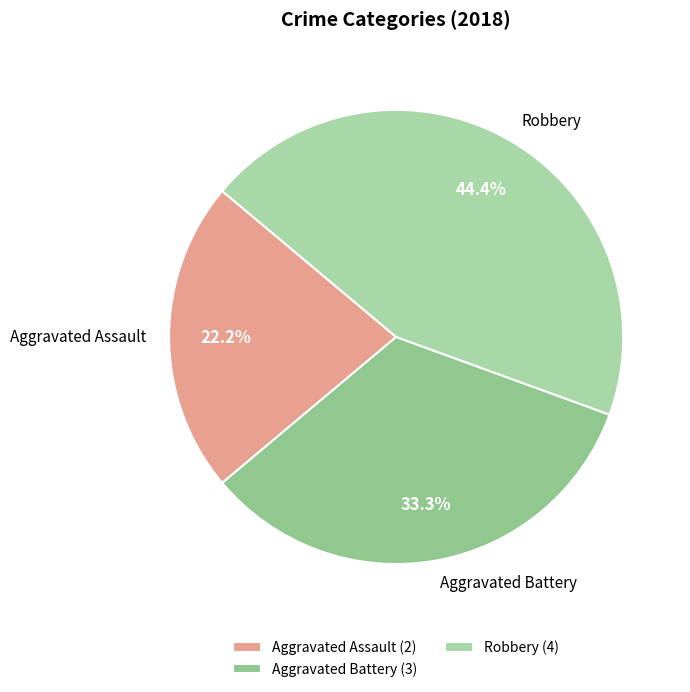

What is the largest slice in the pie chart?

Robbery (4)